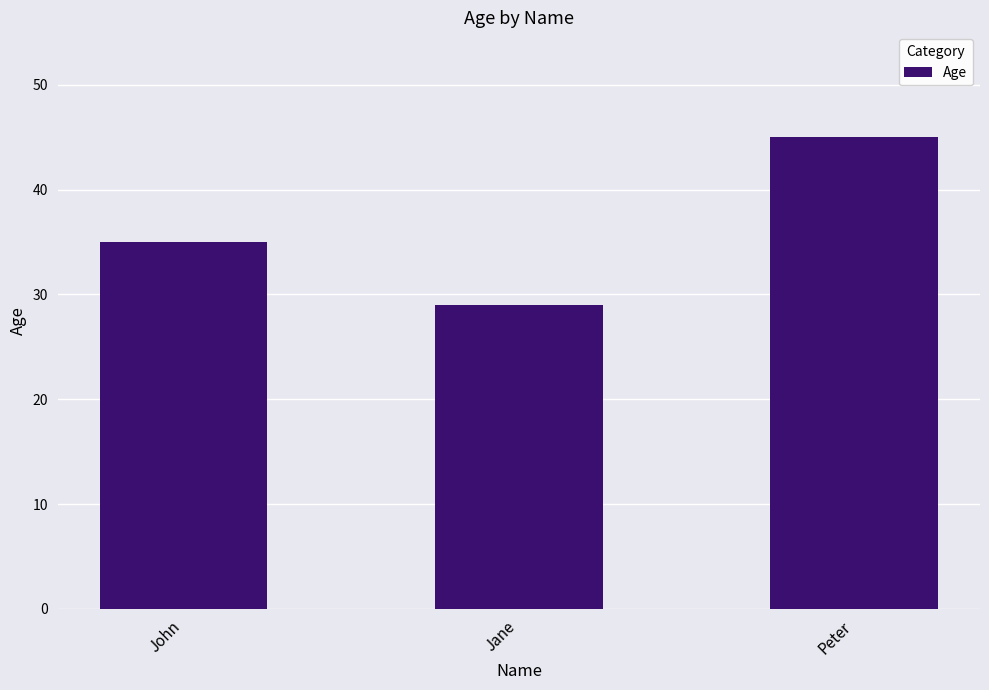

What is the difference between the second highest and minimum values?

6